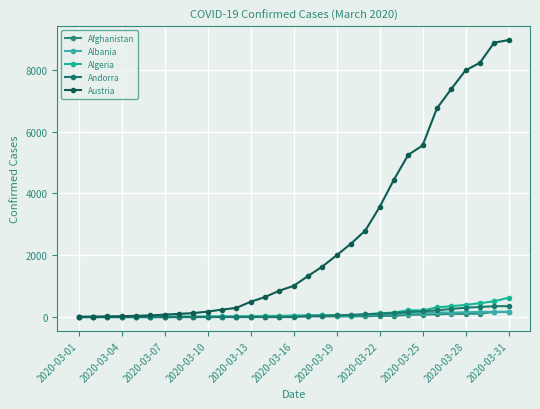

True or false: Algeria and Austria intersect in this chart.

False